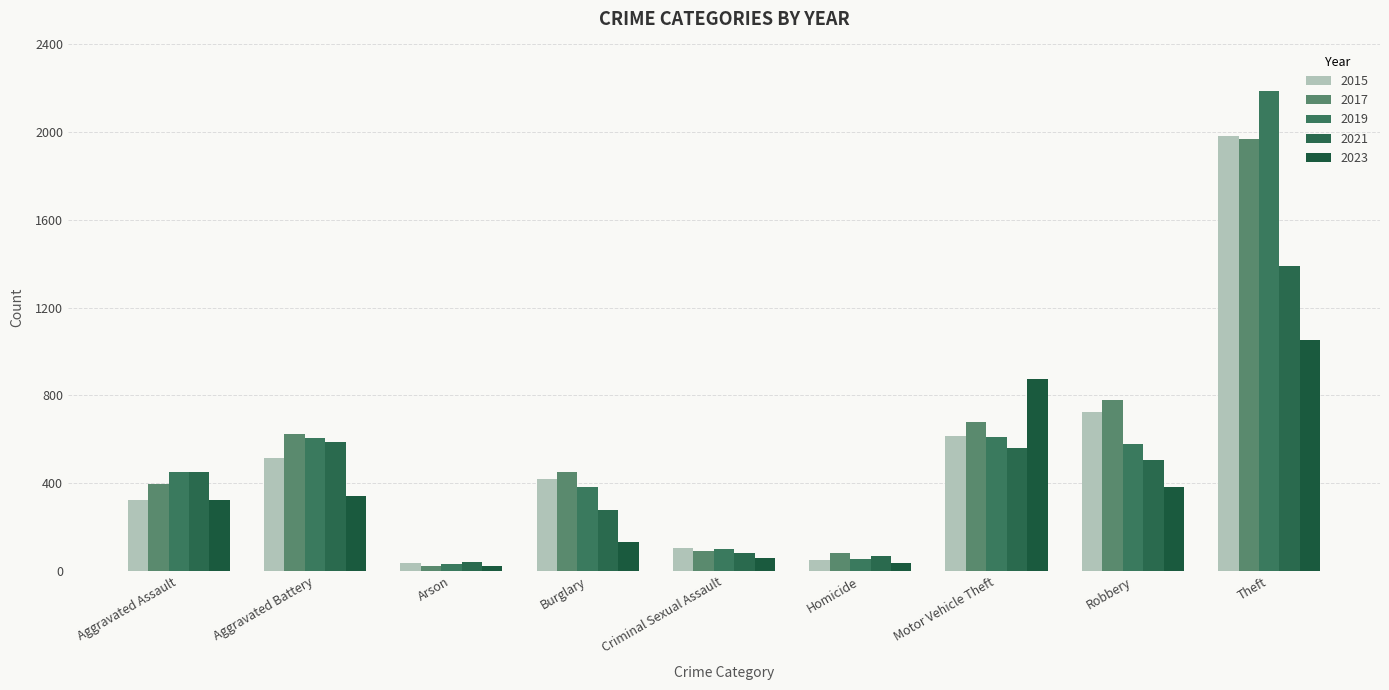

What is the difference between the 2015 values at Motor Vehicle Theft and Criminal Sexual Assault?

509